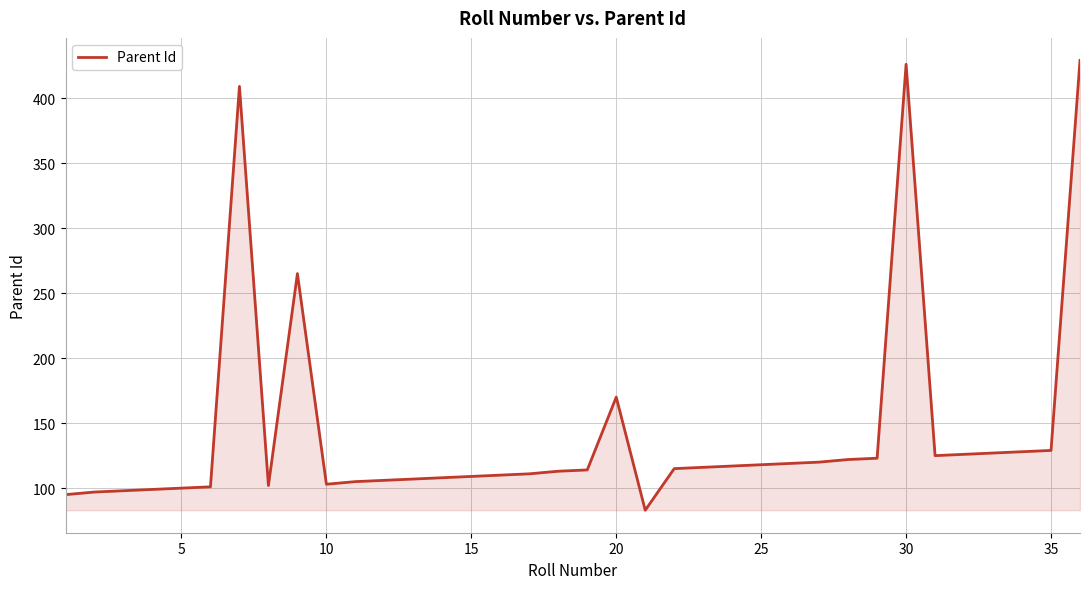

What is the smallest value displayed?

83